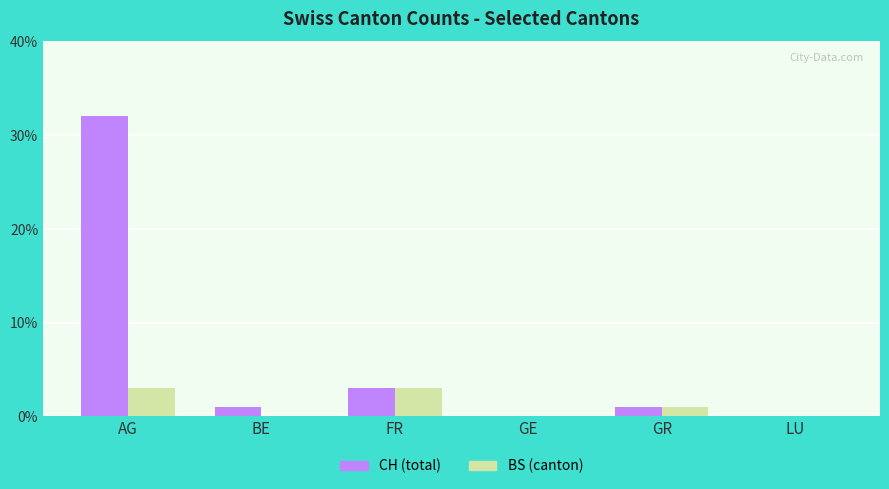

At which category is the sum across all series the highest?

AG